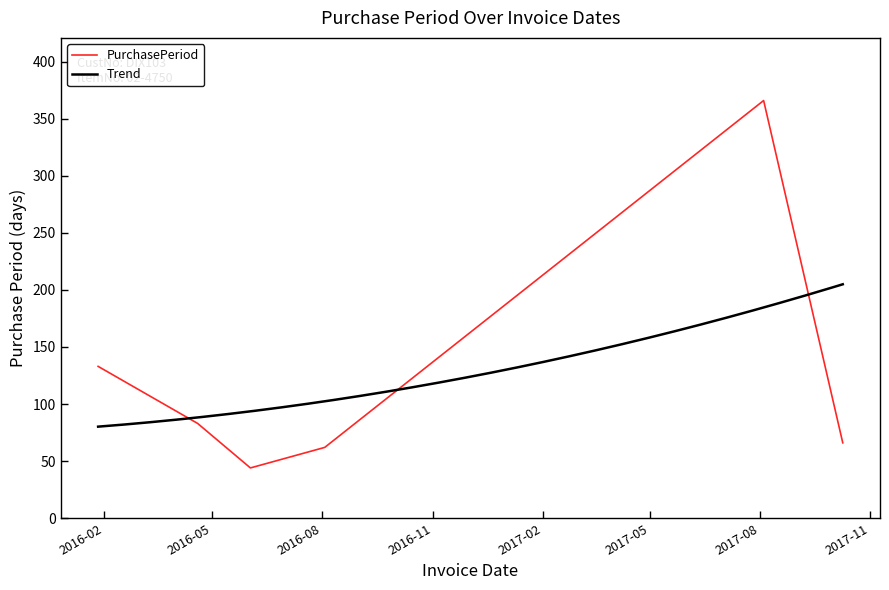

Rank the categories by value from lowest to highest.

2016-06-02, 2016-08-03, 2017-10-09, 2016-04-19, 2016-01-27, 2017-08-04